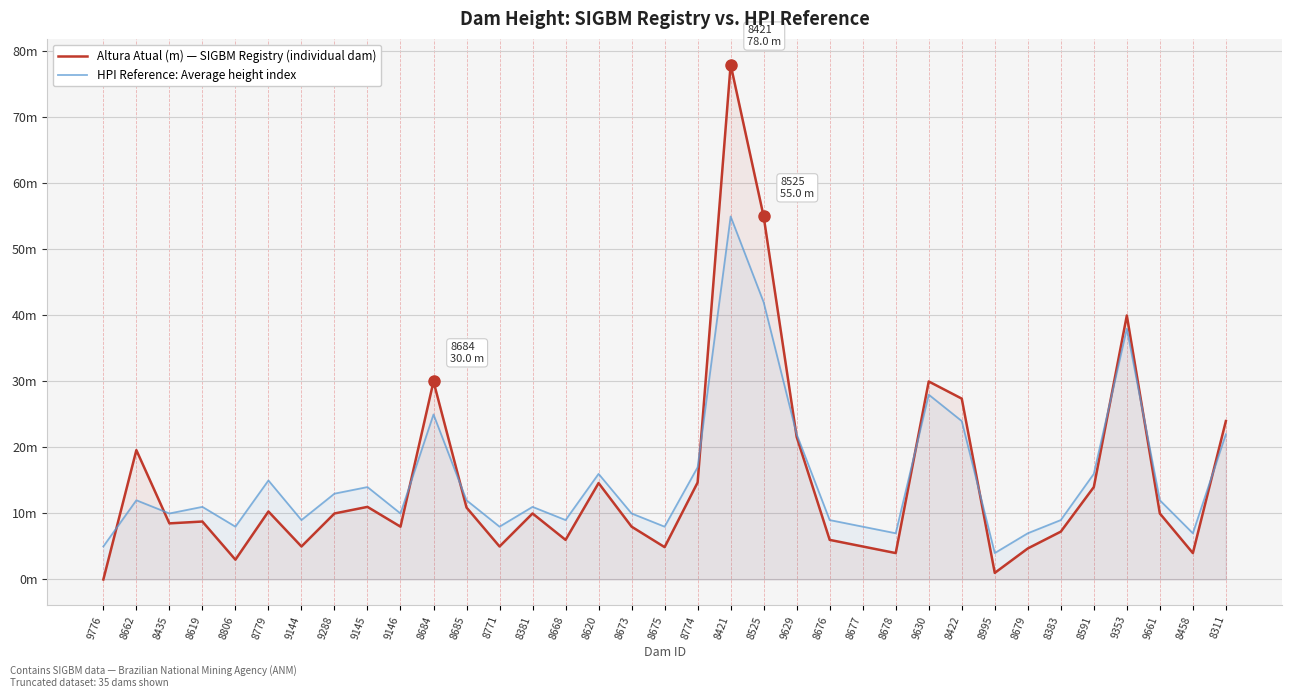

At which label does Altura Atual (m) — SIGBM Registry first exceed 10?

8662